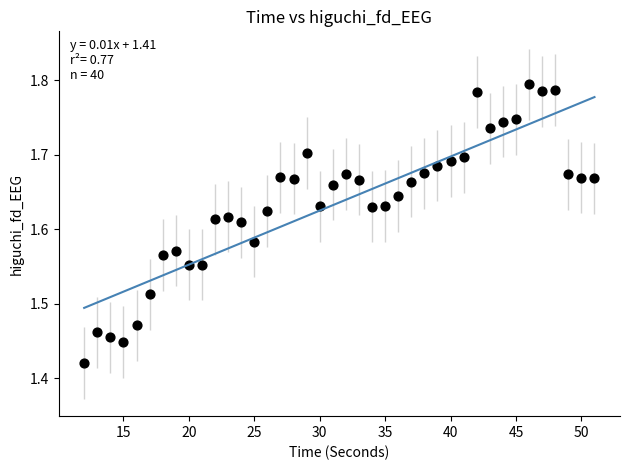

What is the range of X values (max minus min)?

39.0